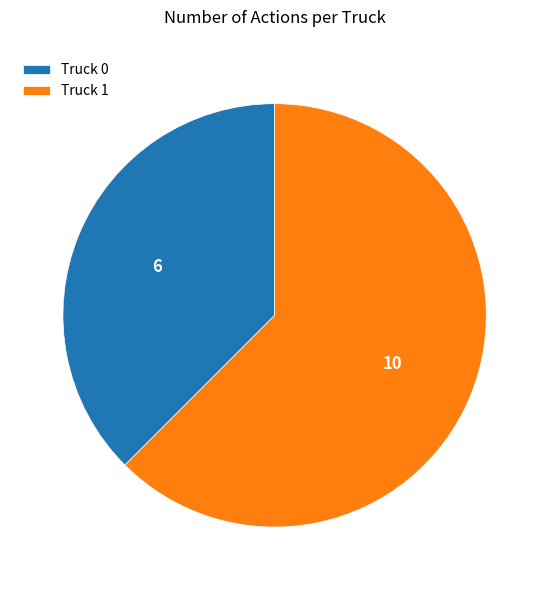

Approximately how many times larger is the value at Truck 0 compared to Truck 1?

0.6